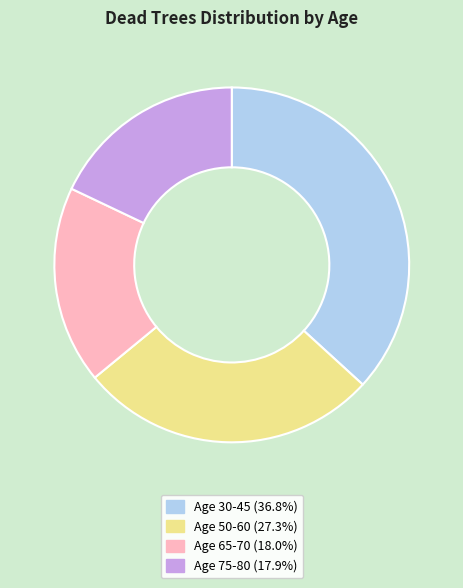

Count the number of slices in the pie.

4